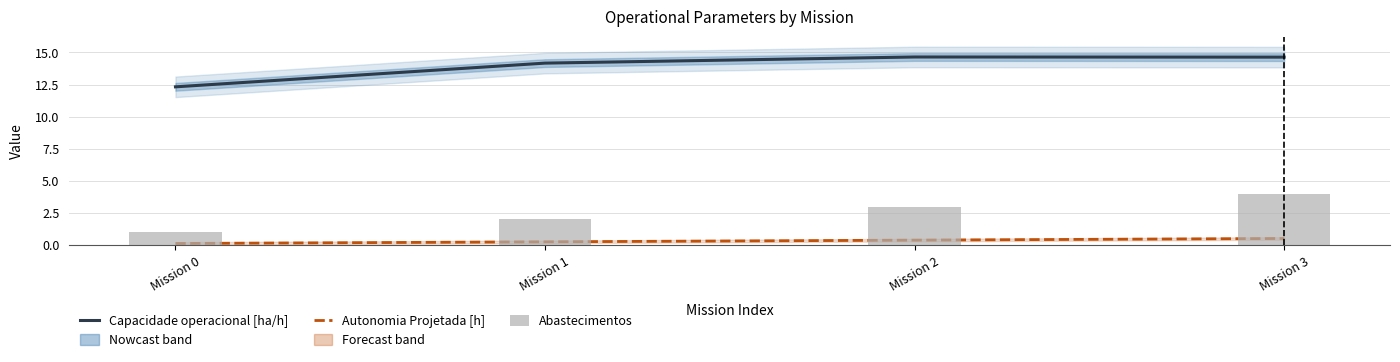

Reading left to right, what are all the values shown in this chart?

Capacidade operacional [ha/h]: 12.3	14.2	14.6	14.6
Autonomia Projetada [h]: 0.1	0.3	0.4	0.5
Abastecimentos: 1.0	2.0	3.0	4.0